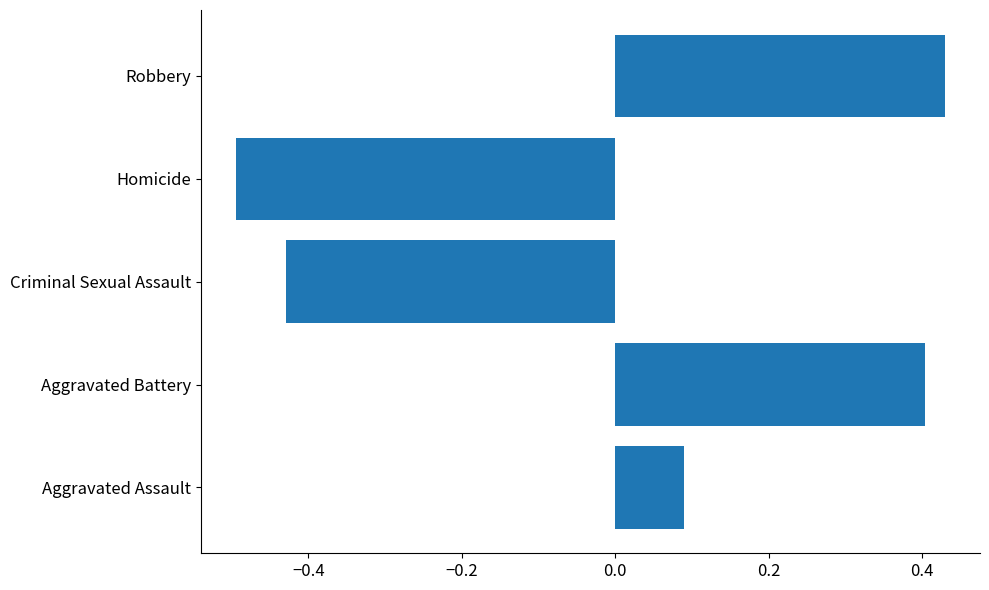

Between Aggravated Assault and Criminal Sexual Assault, which is larger?

Aggravated Assault